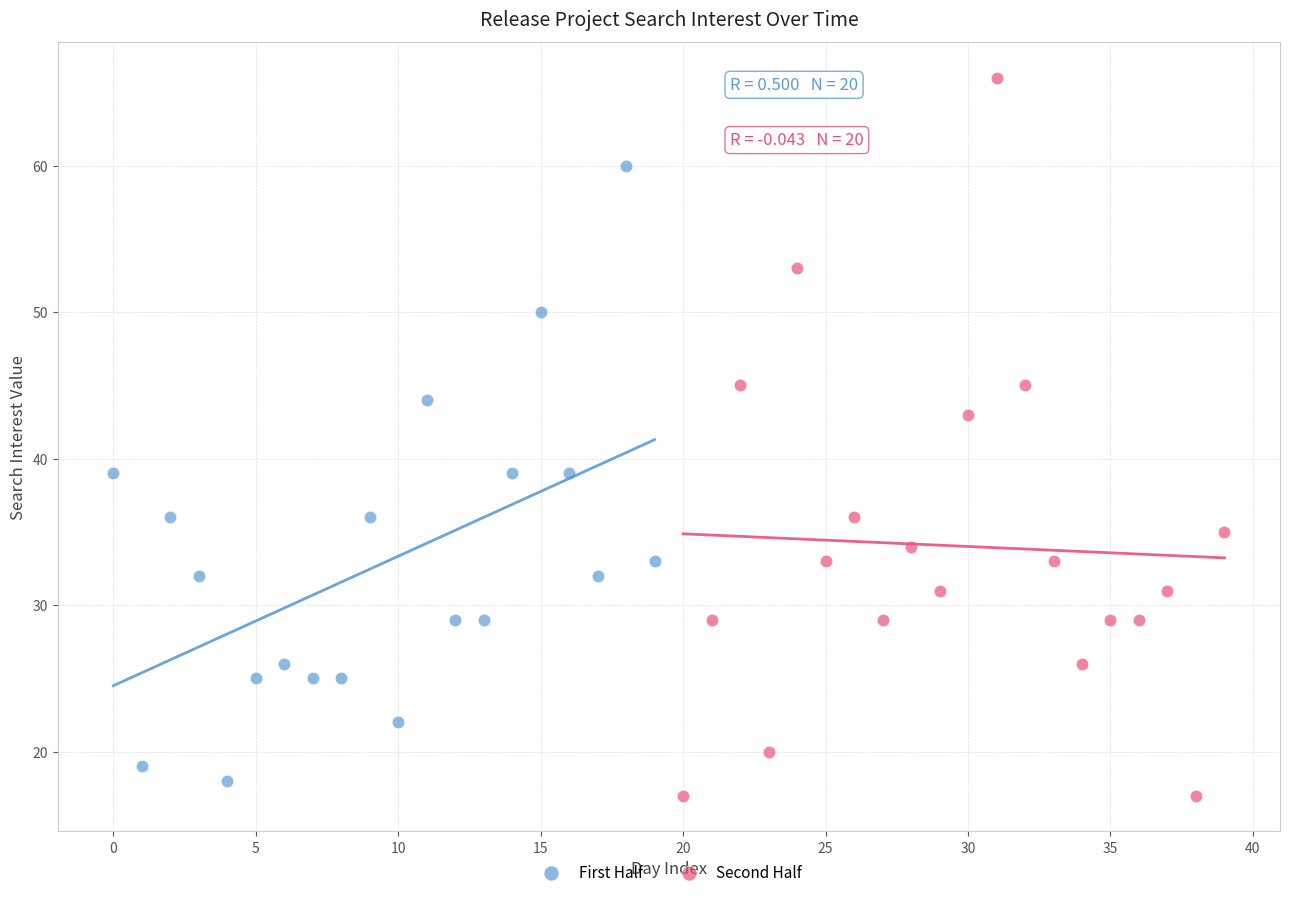

Which series has the largest Y range (max minus min)?

Second Half